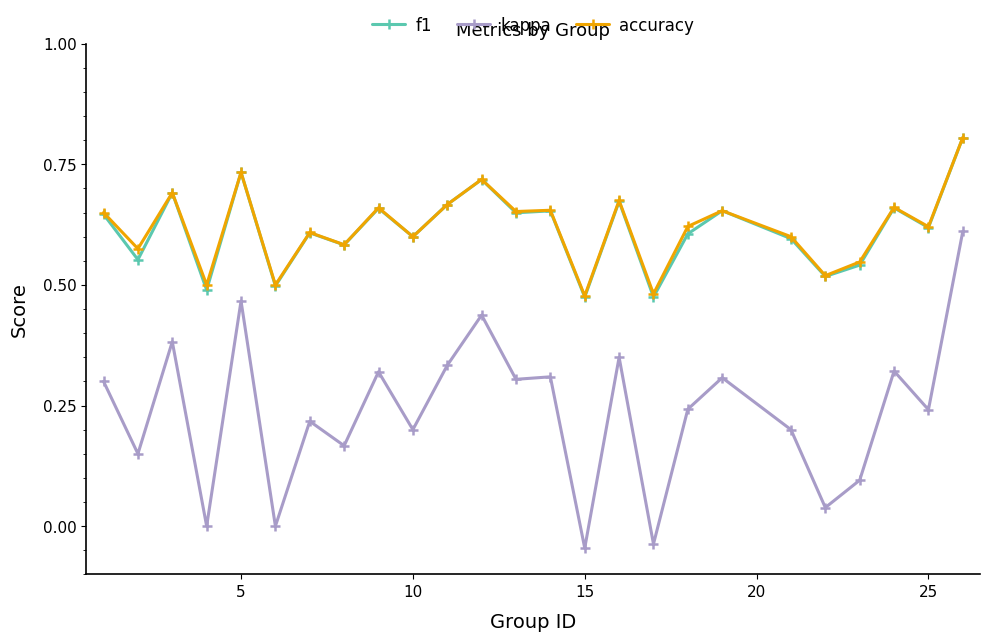

True or false: accuracy has more than 2 points higher than both neighbors.

True